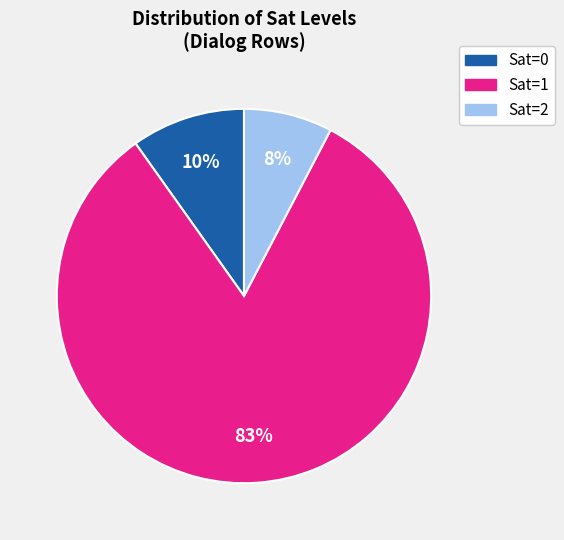

To the nearest percent, what percentage of the pie is Sat=2?

8%